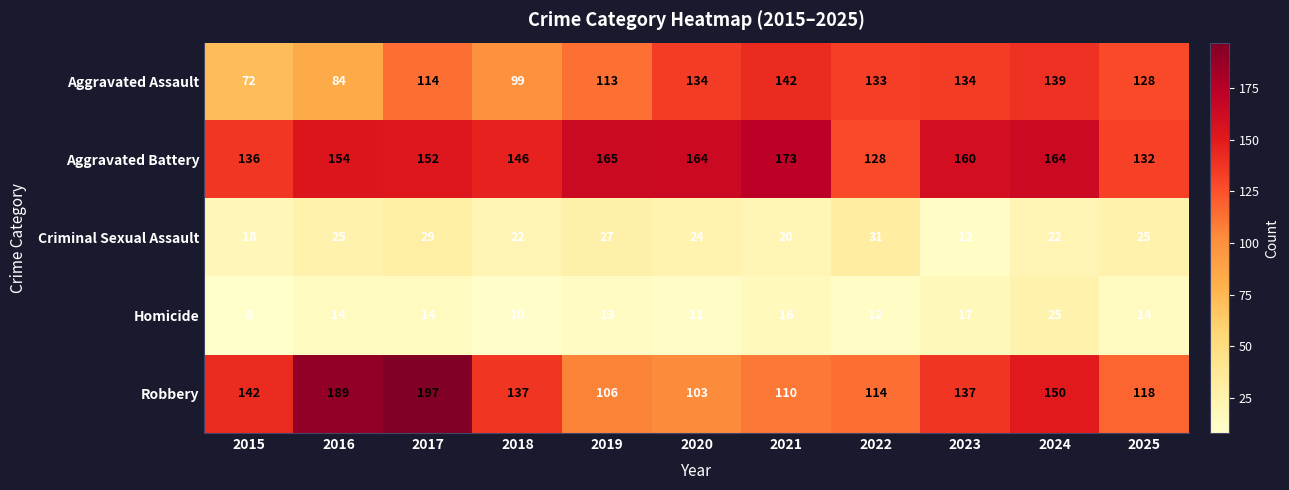

Is it true that Homicide equals 14 at 2025?

True